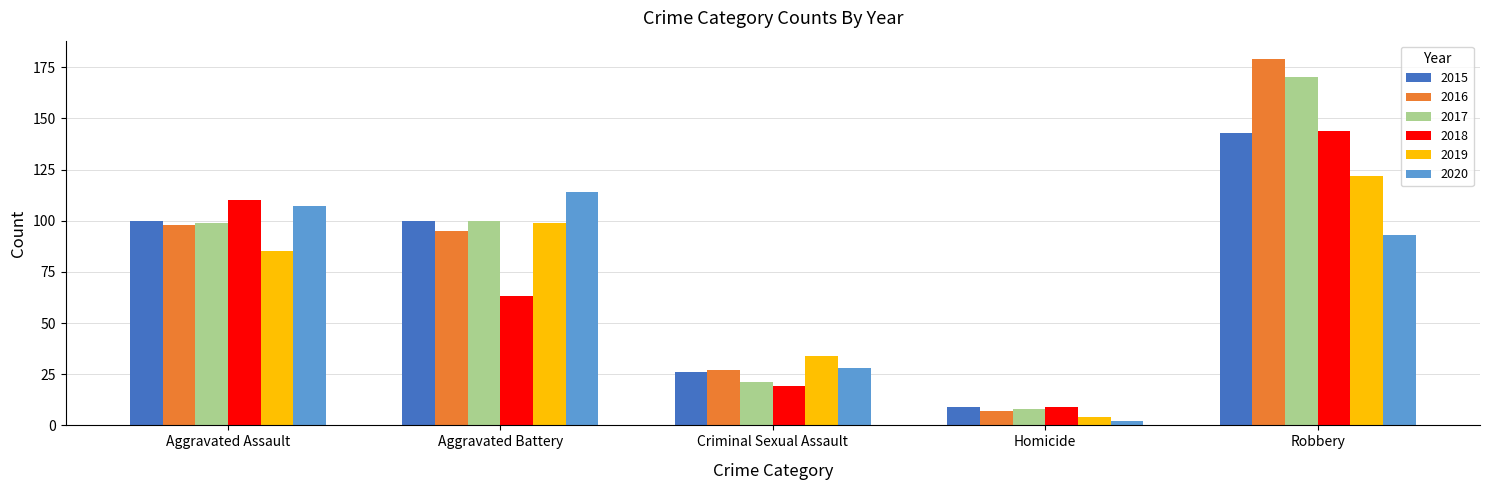

What is the average value of the 2019 series?

69